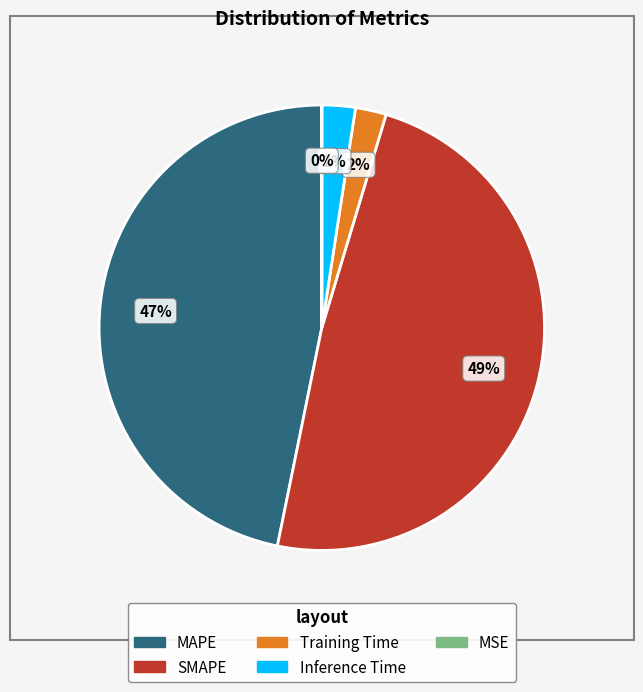

Is MAPE the majority of the pie?

No